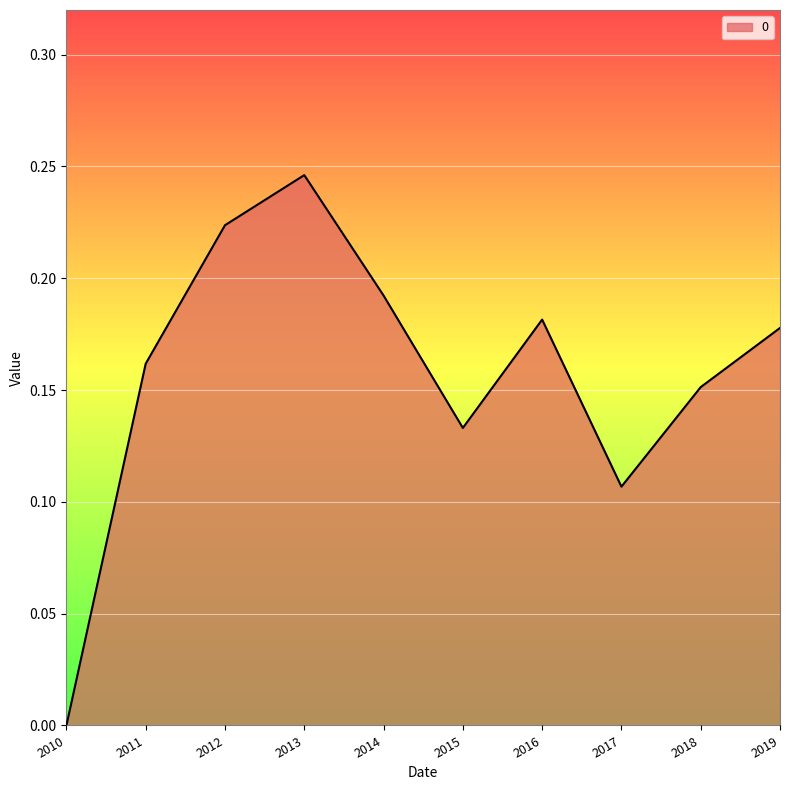

At which category does the data reach its first local peak?

2013